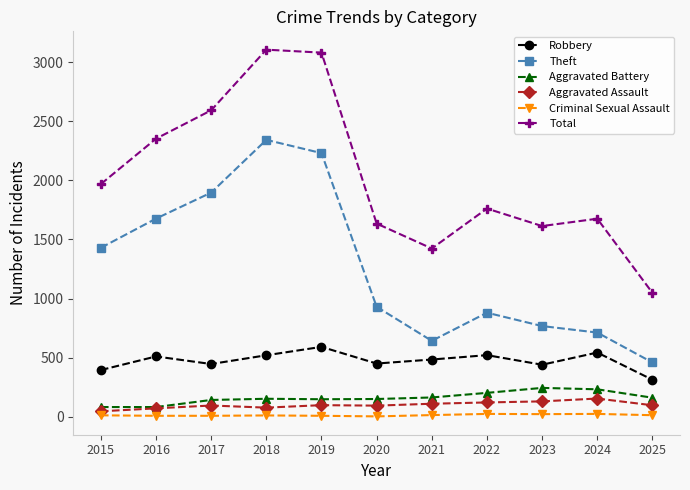

How many series are shown in this chart?

6